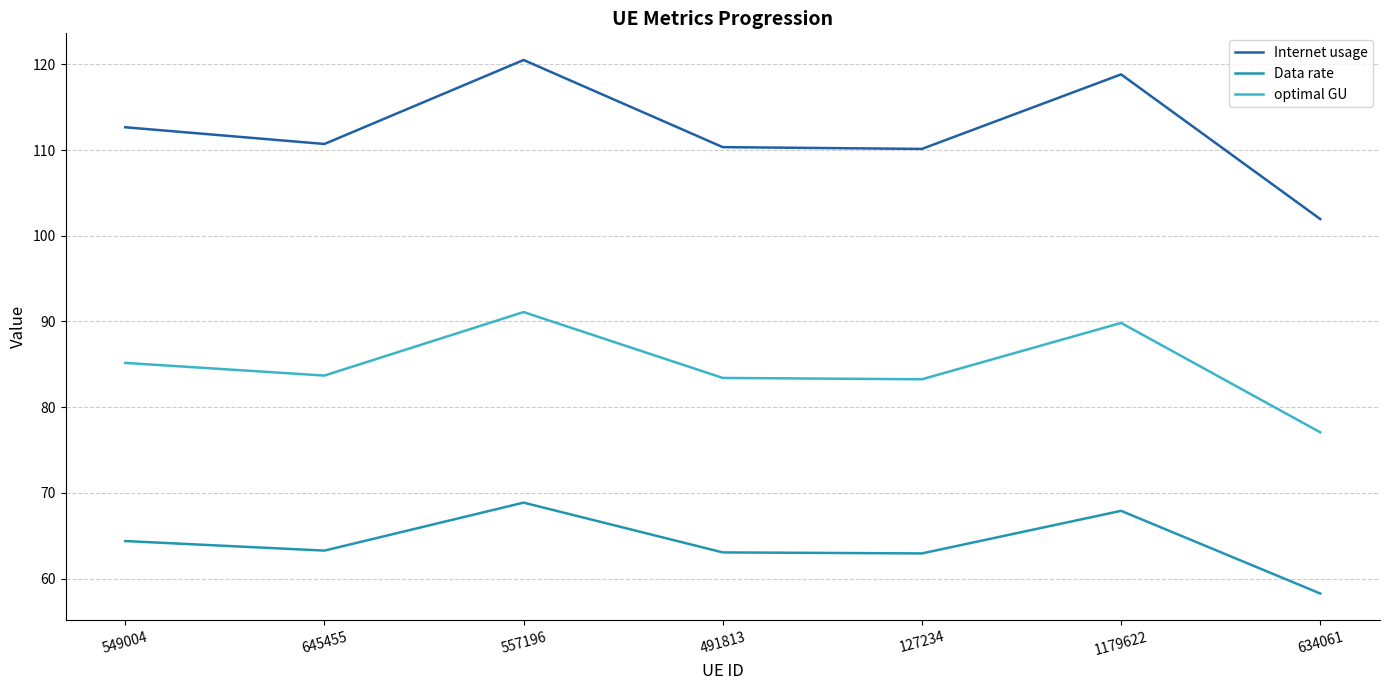

Is it true that optimal GU equals 83.3 at 127234?

True